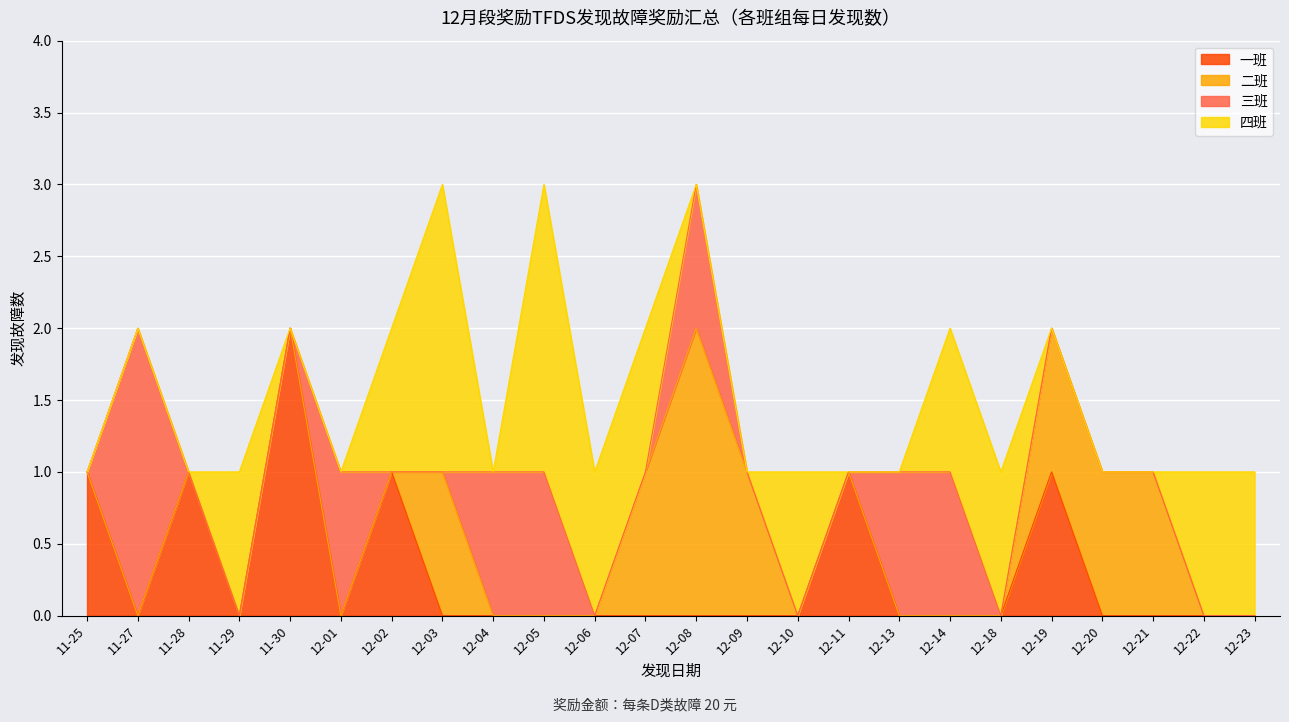

Is it true that 一班 equals 3 at 11-30?

False